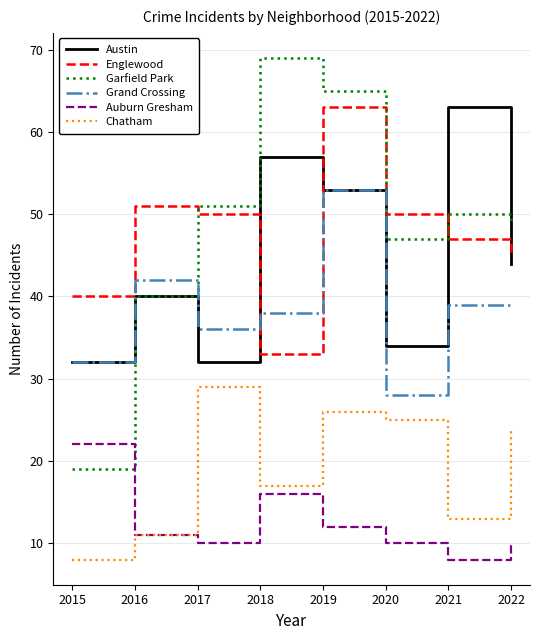

Reading left to right, transcribe all the data shown in this chart.

Austin: 32	40	32	57	53	34	63	44
Englewood: 40	51	50	33	63	50	47	45
Garfield Park: 19	40	51	69	65	47	50	49
Grand Crossing: 32	42	36	38	53	28	39	39
Auburn Gresham: 22	11	10	16	12	10	8	10
Chatham: 8	11	29	17	26	25	13	24